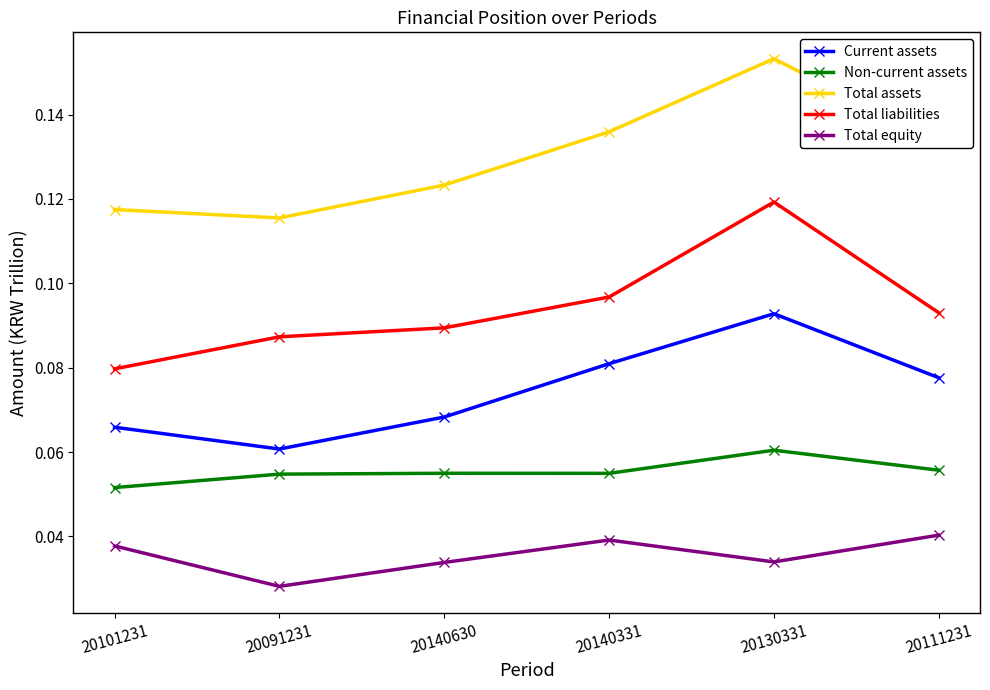

Does the chart display data point markers on the line(s)?

Yes